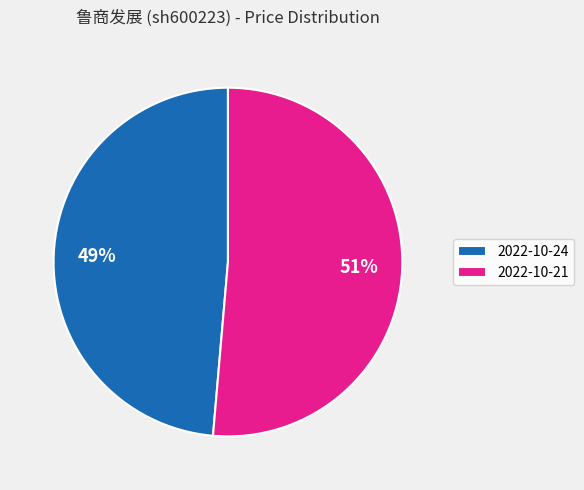

Count the number of slices in the pie.

2